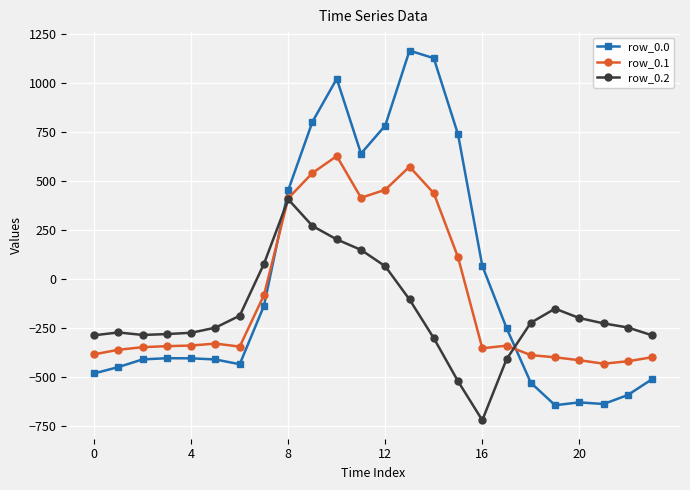

What is the smallest value displayed?

-721.2